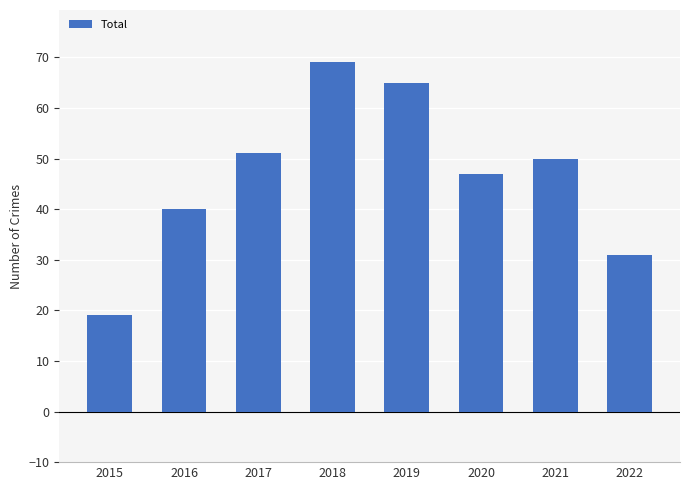

What is the smallest value displayed?

19